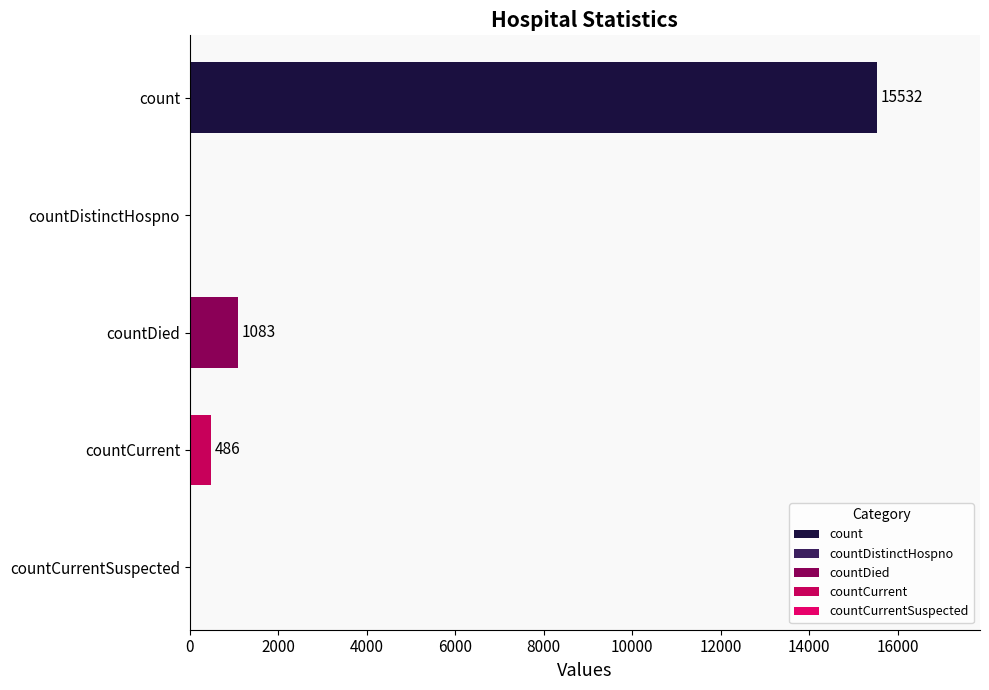

Does the chart contain stacked bars?

No